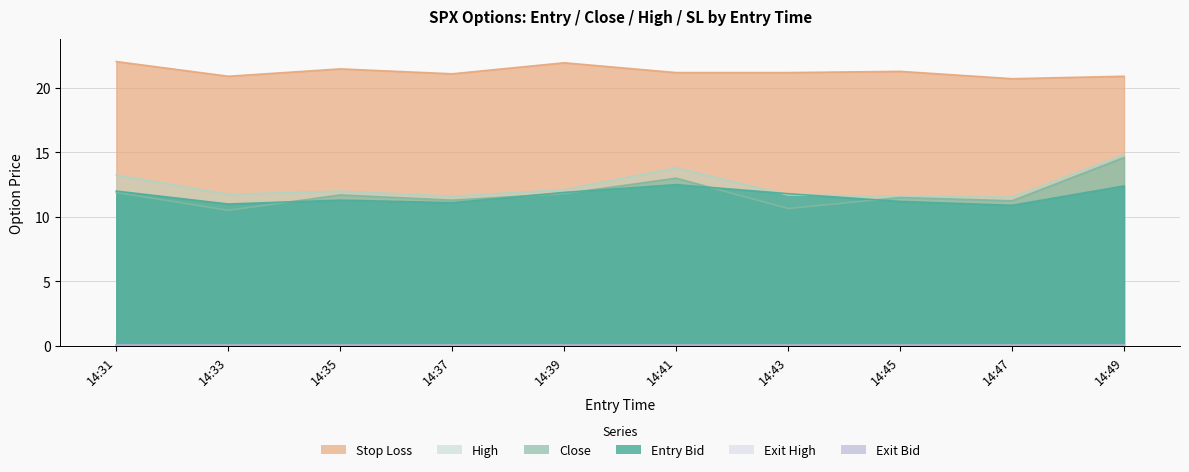

What is the sum of all sl values?

212.7